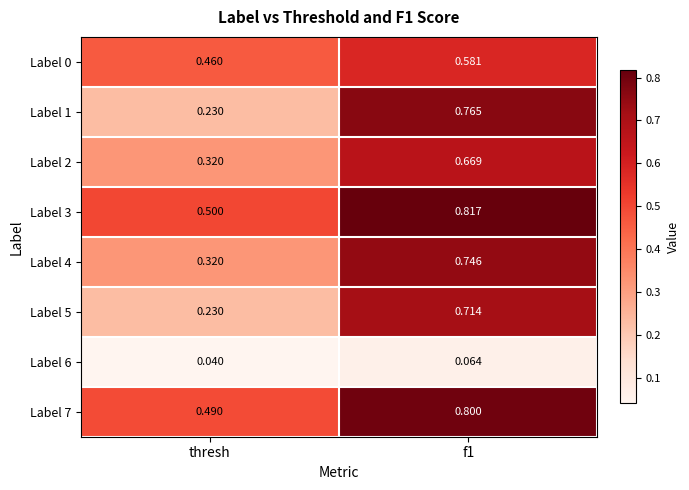

What is the spread (max minus min) of values at f1?

0.8